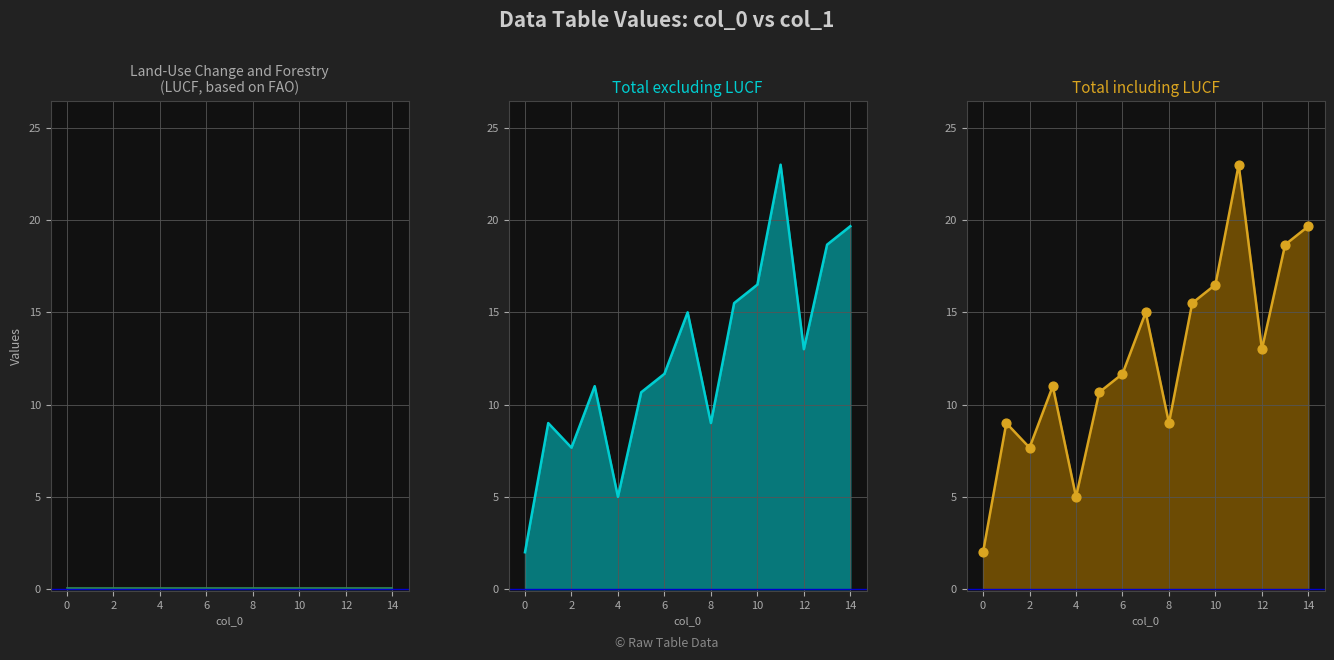

Which has a higher value, 6 or 6?

6